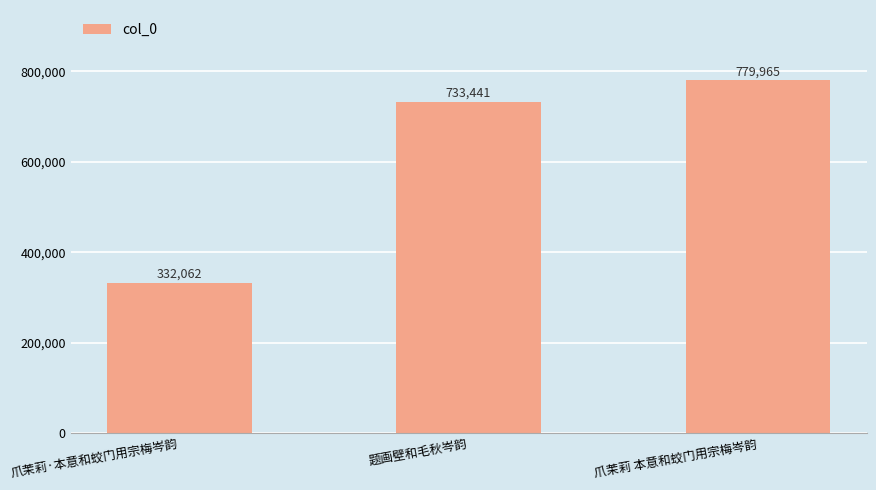

Reading left to right, extract all data points from this chart.

爪茉莉·本意和蛟门用宗梅岑韵=332062	题画壁和毛秋岑韵=733441	爪茉莉 本意和蛟门用宗梅岑韵=779965